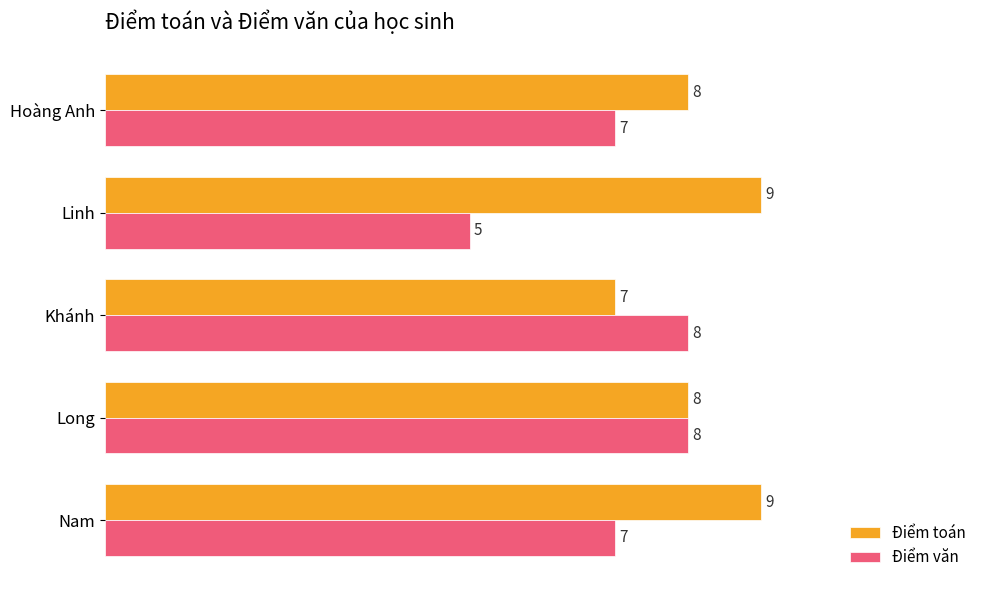

Rank the series by their average value, from lowest to highest.

Điểm văn, Điểm toán